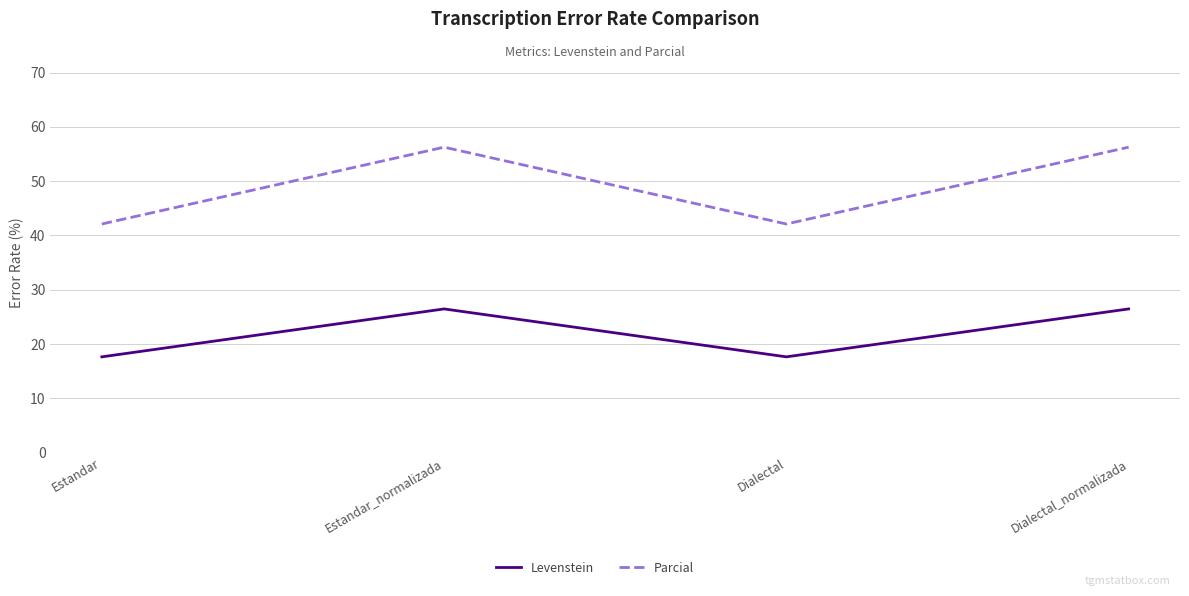

Which series has the largest range (max minus min)?

Parcial